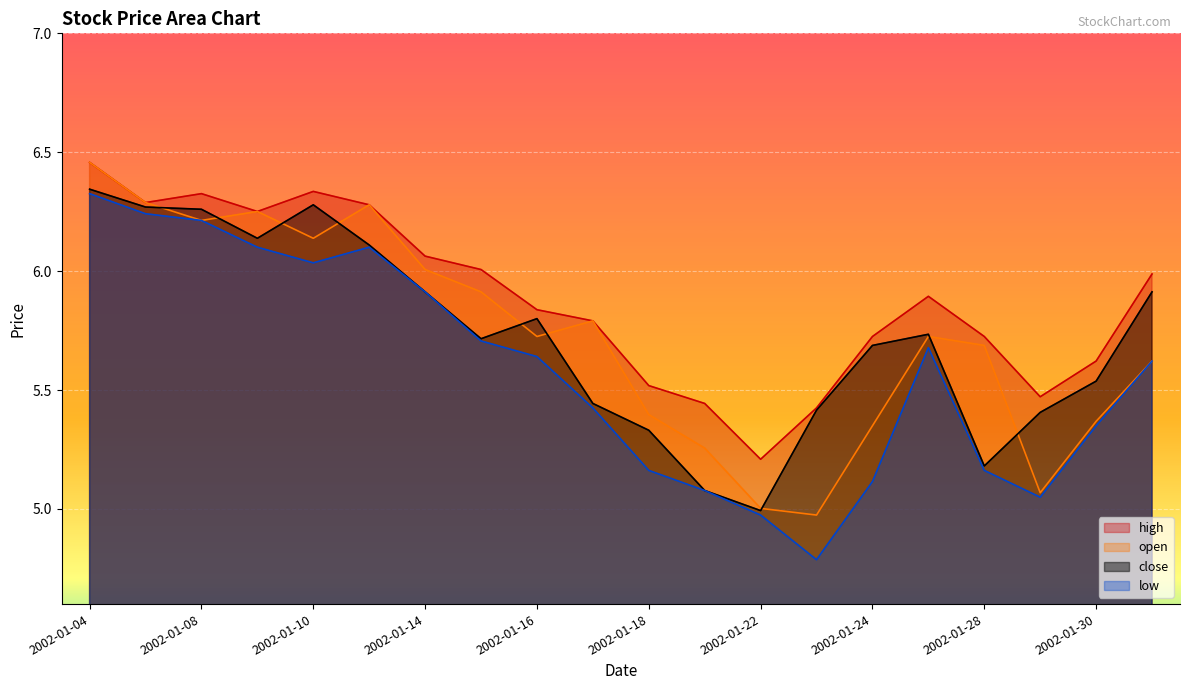

Which series has the largest total across all categories?

high